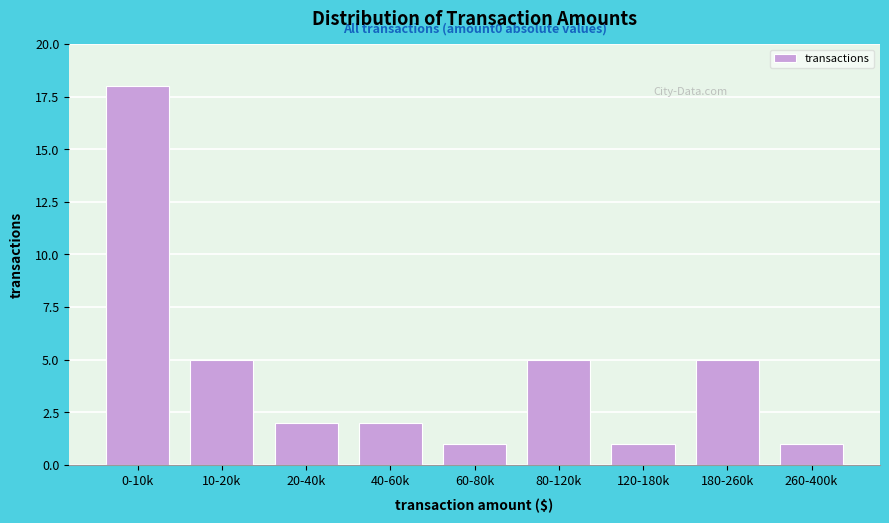

Reading left to right, list all the values displayed in this chart.

0-10k=18	10-20k=5	20-40k=2	40-60k=2	60-80k=1	80-120k=5	120-180k=1	180-260k=5	260-400k=1